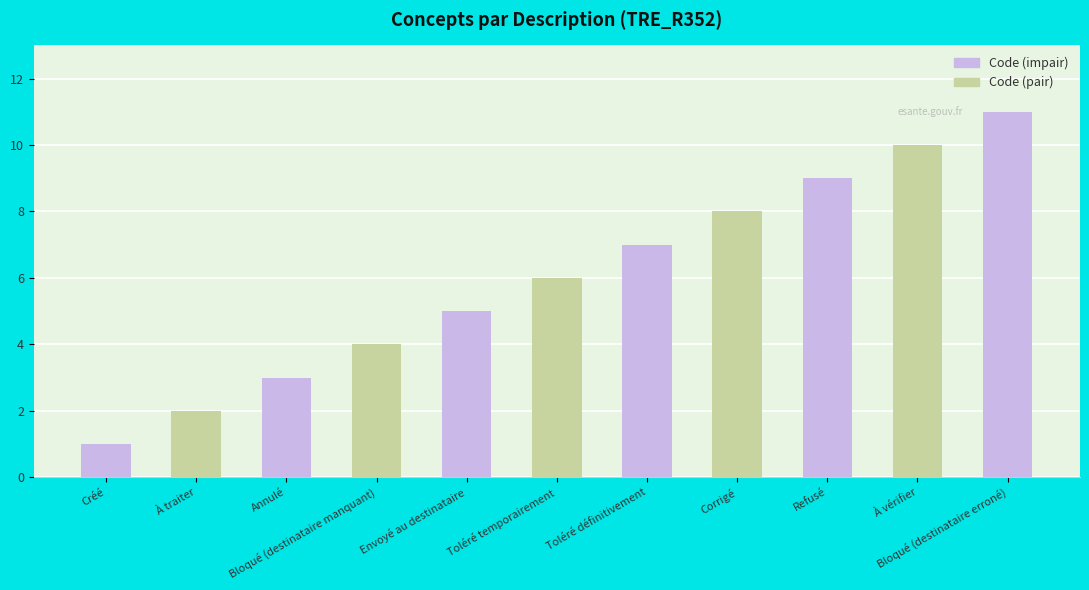

Reading right to left, extract all data points from this chart.

11	10	9	8	7	6	5	4	3	2	1